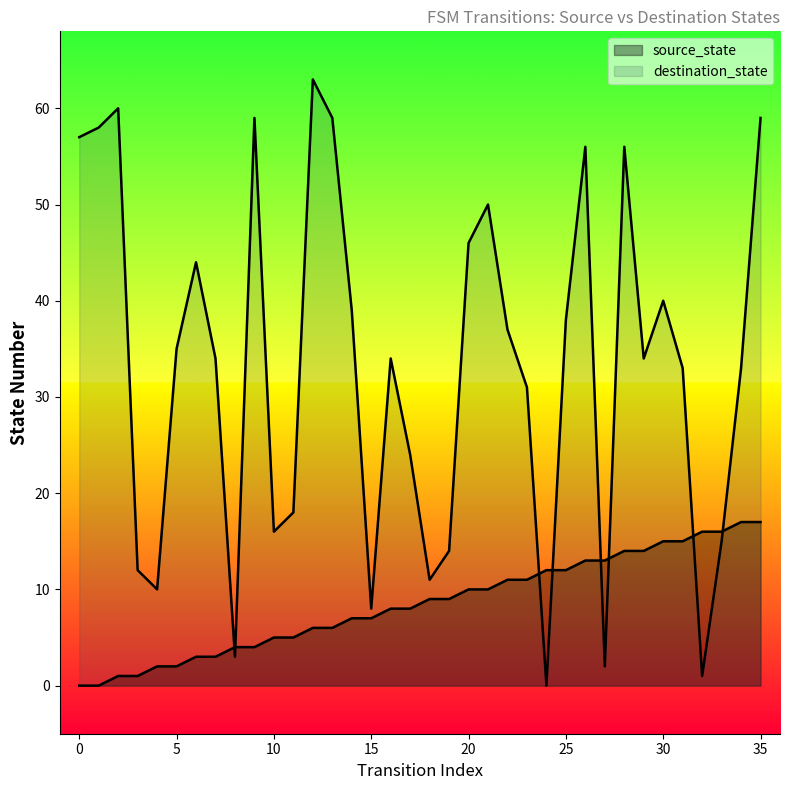

The source_state series shows 8 at 13. True or false?

False